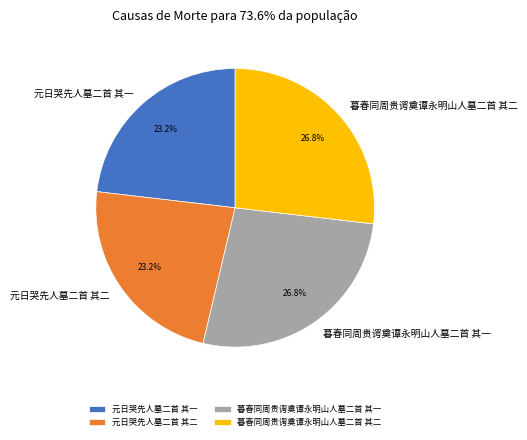

Is it true that 元日哭先人墓二首 其二 is 33% of the pie?

False